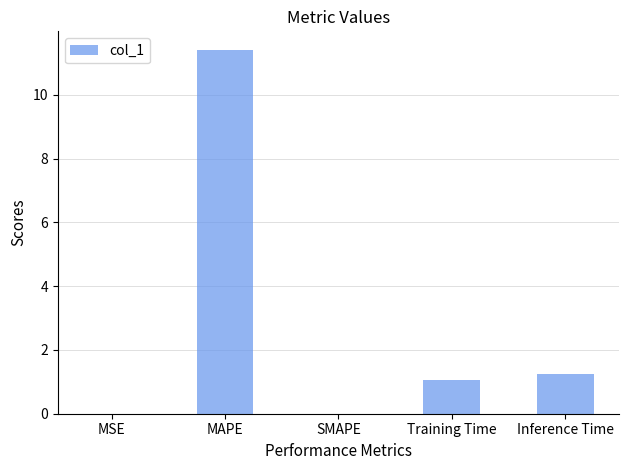

What is the difference between the values at Inference Time and MAPE?

10.2